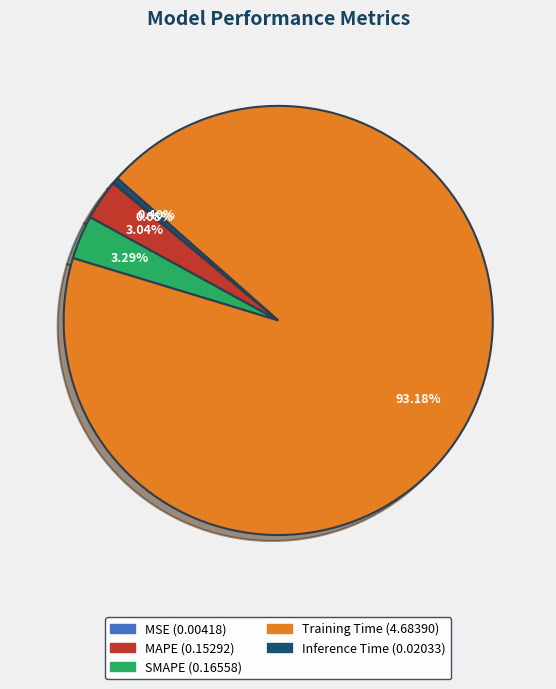

What is the largest slice in the pie chart?

Training Time